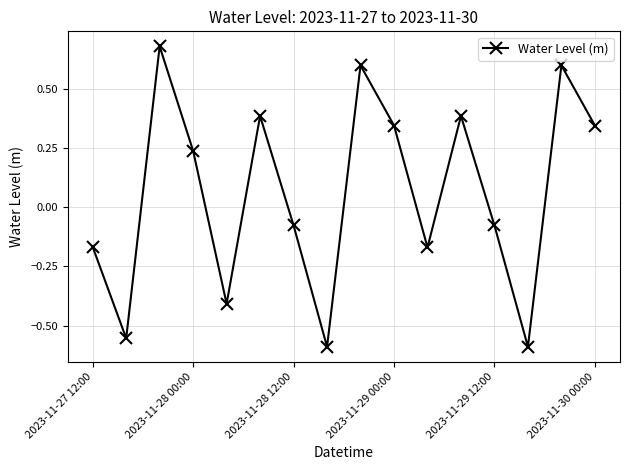

What is the difference between the maximum and minimum values?

1.3